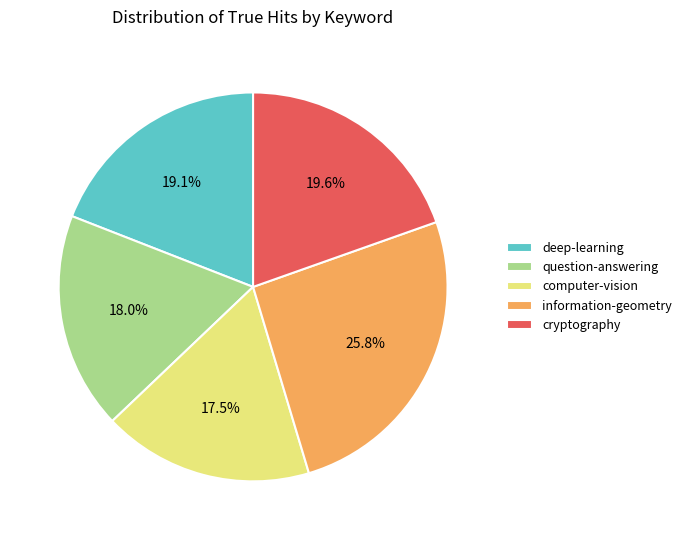

Do question-answering and computer-vision together represent more than half of the pie?

No